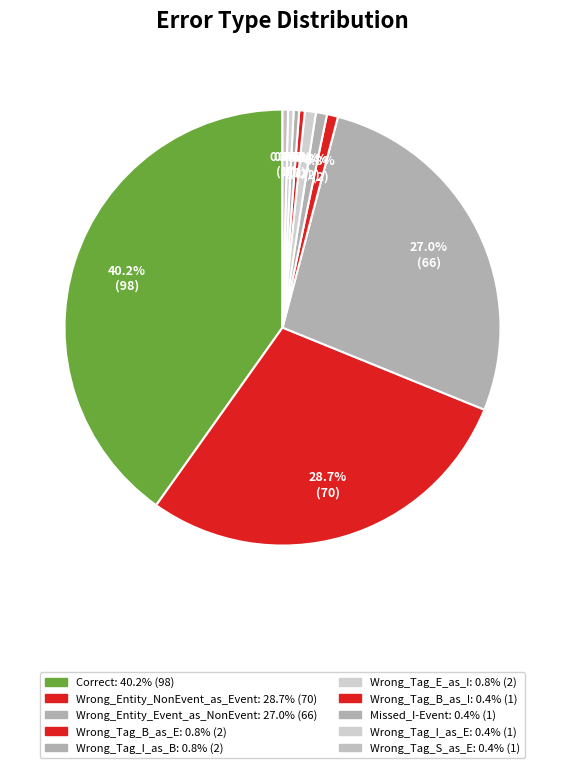

Does Wrong_Entity_NonEvent_as_Event account for over 50% of the chart?

No